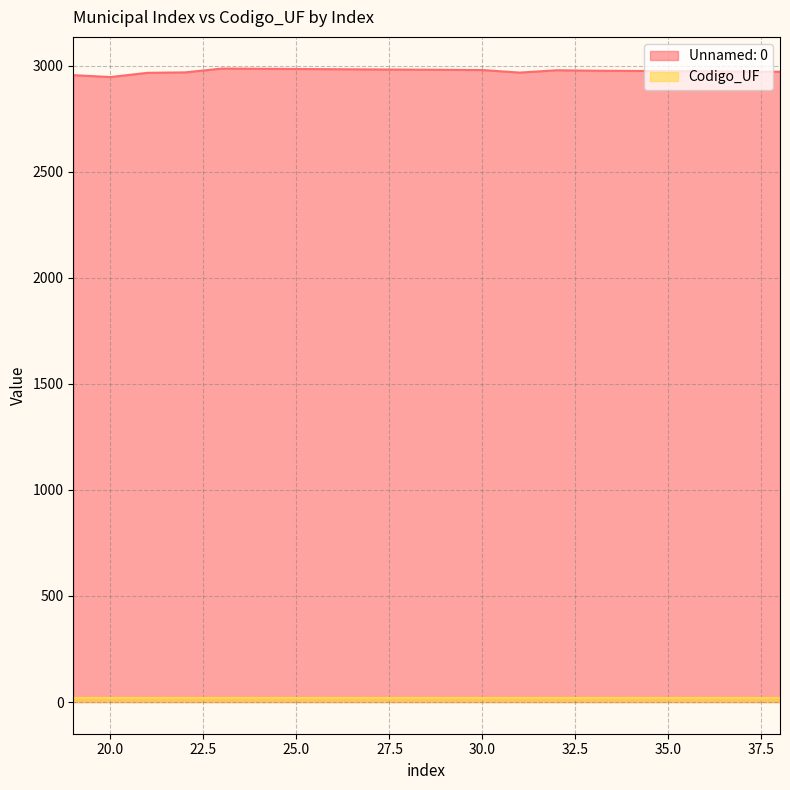

True or false: the data has more than 2 interior local peaks.

False